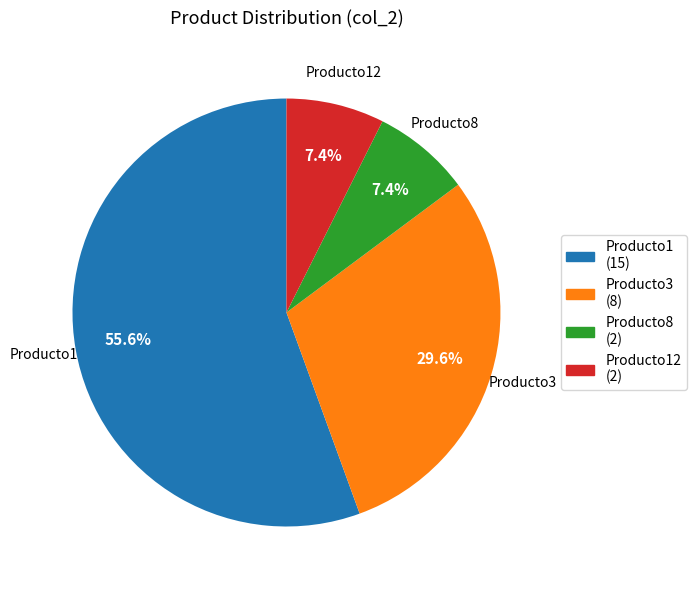

Which slice is the largest?

Producto1 (15)